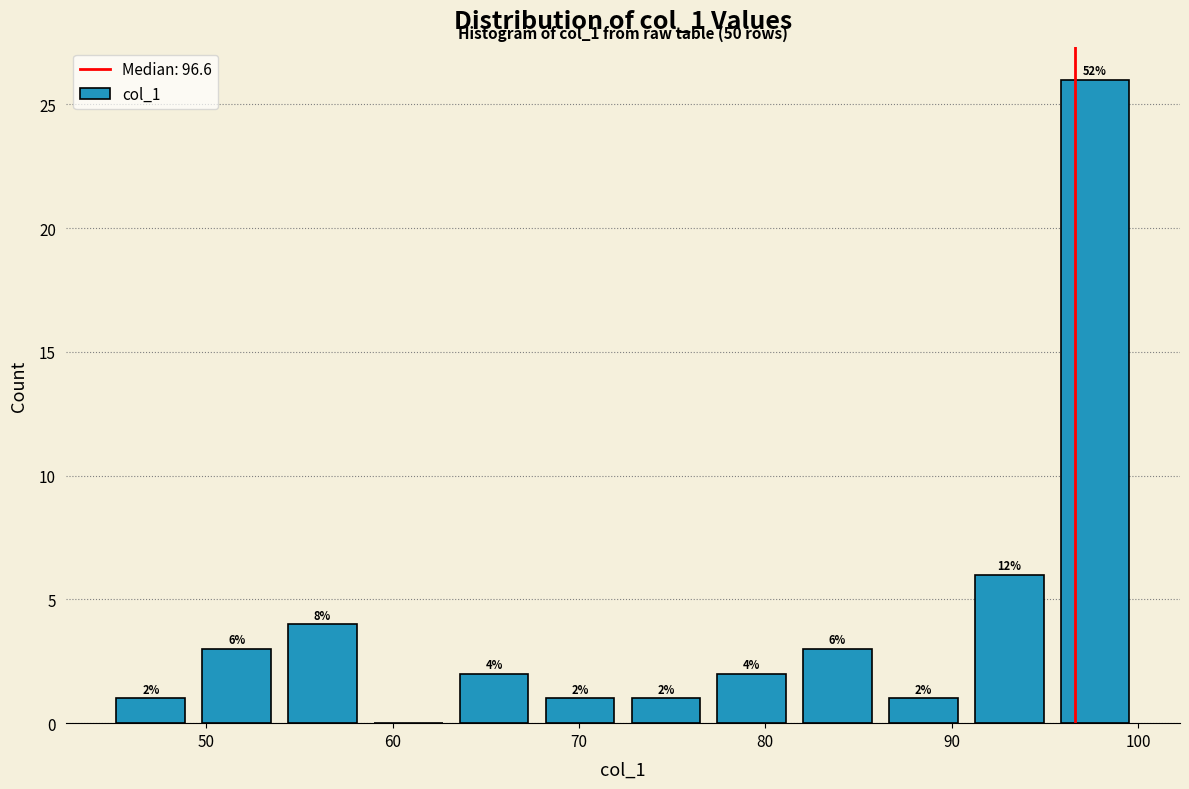

Over which range of the x-axis is the bar tallest?

95 to 100